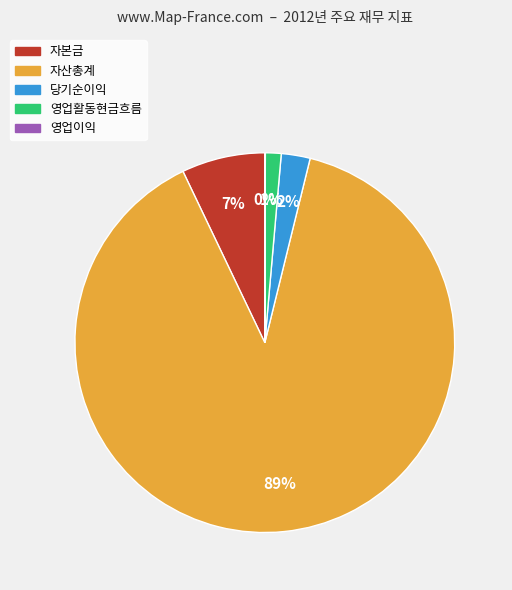

What percentage is the 영업활동현금흐름 slice, to the nearest percent?

1%